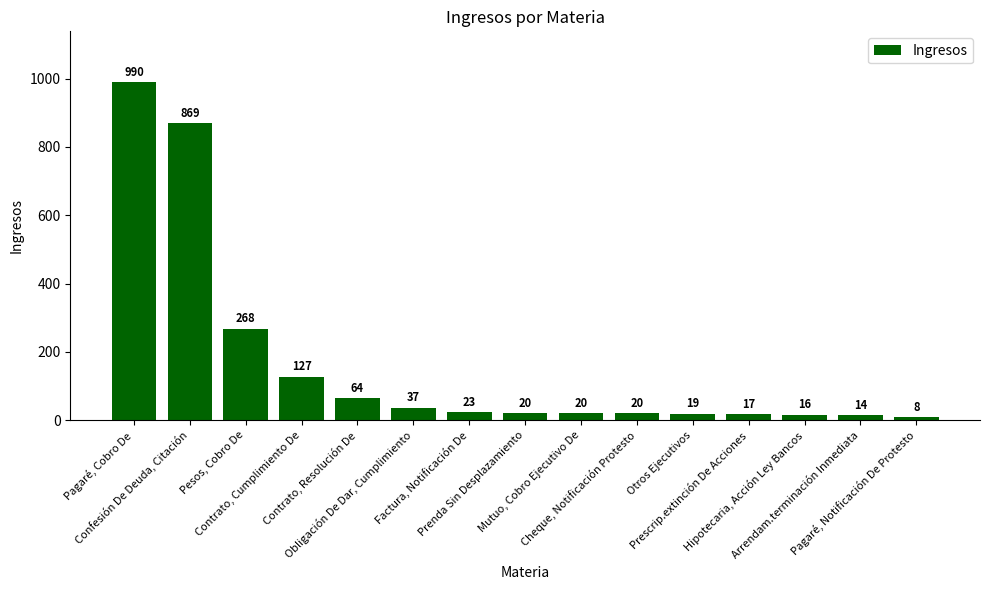

What is the value of the 8th bar from the left?

20